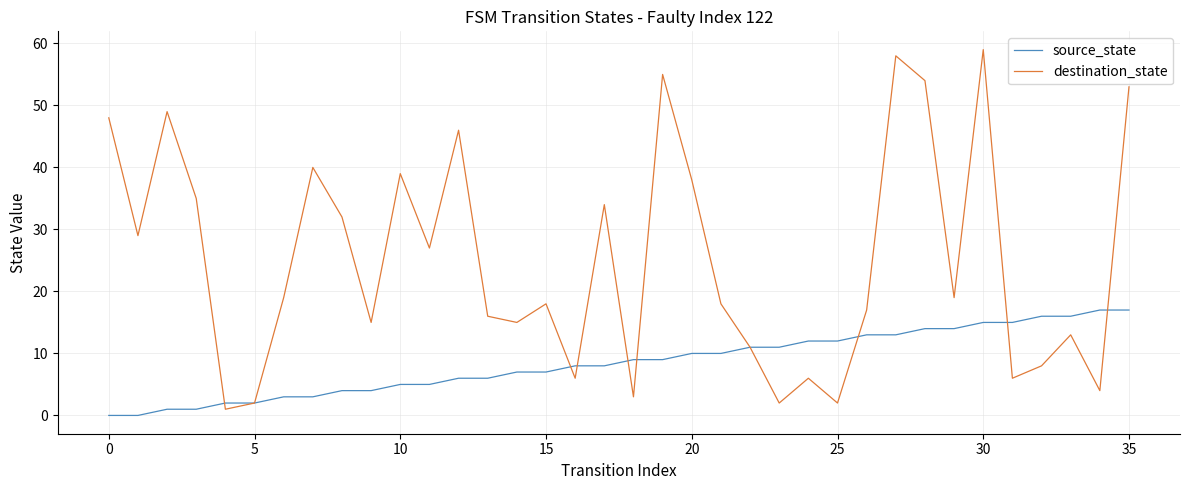

List the series in order of their overall mean, highest first.

destination_state, source_state